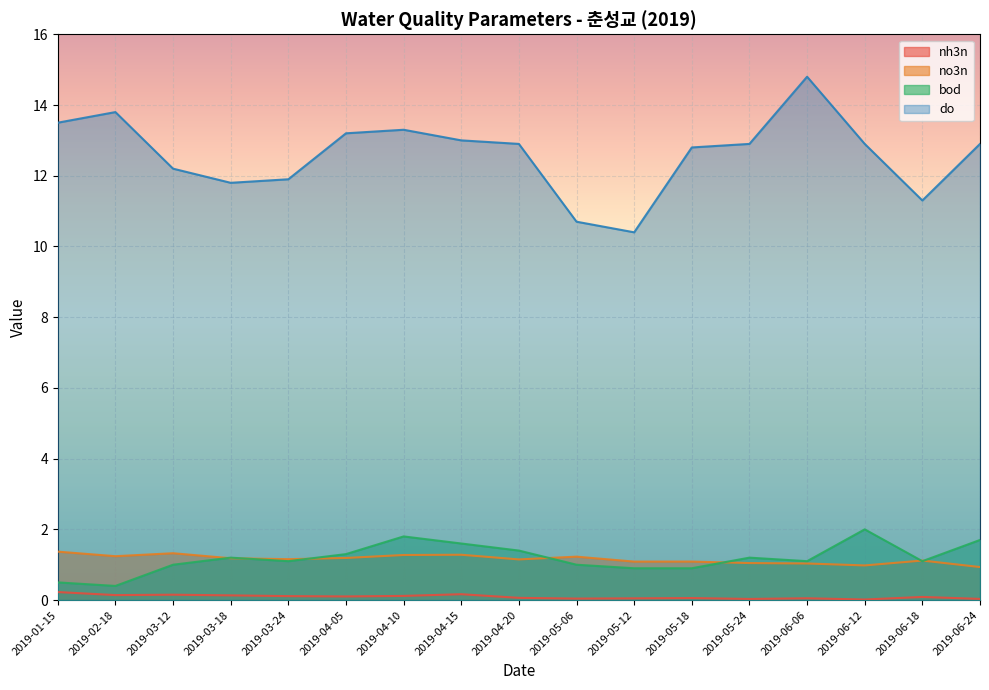

What is the label of the 2nd point from the right?

2019-06-18